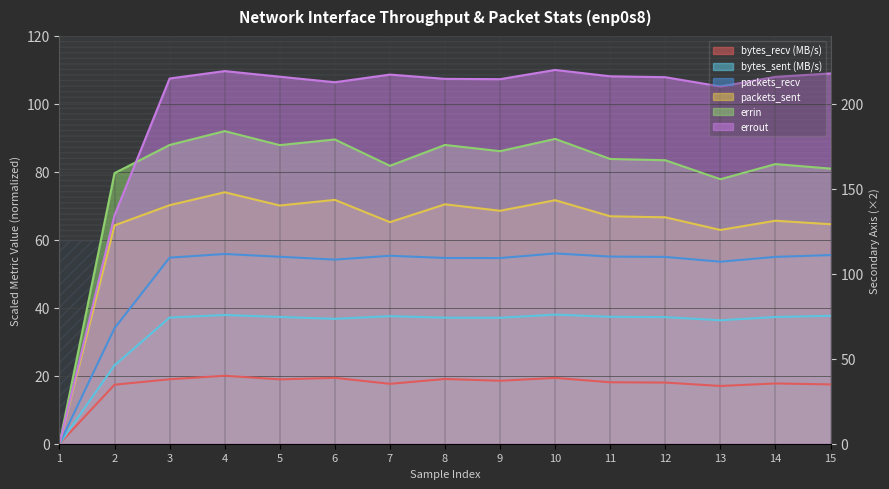

Where is errin nearest to the value 46?

13